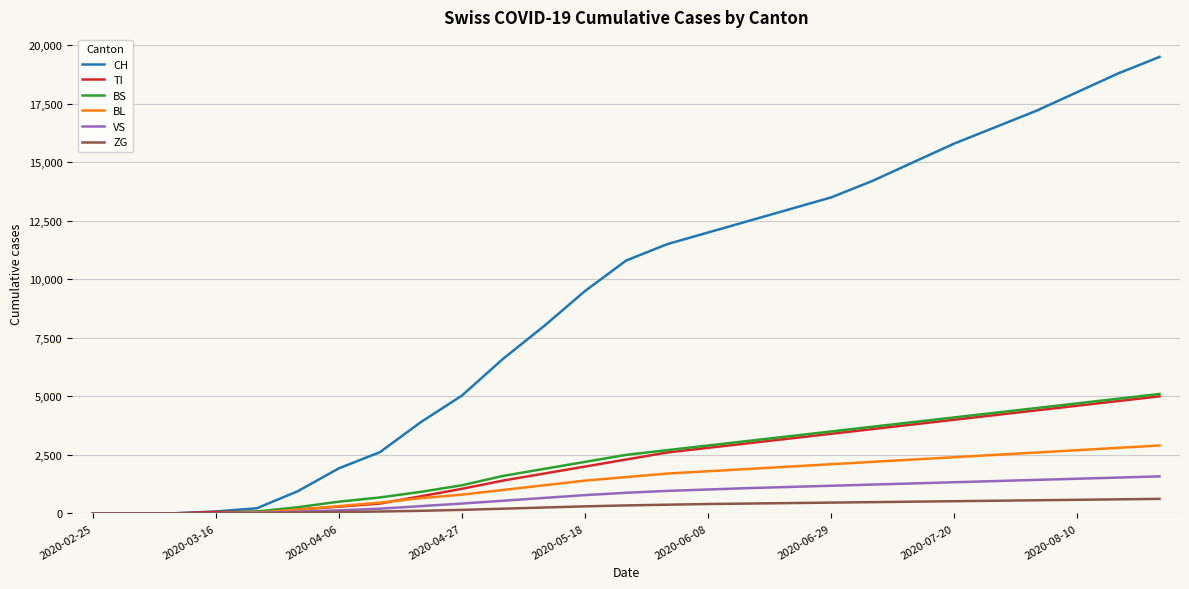

Which series has the largest total across all categories?

CH